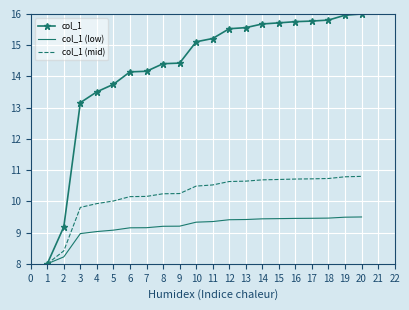

Rank the series by their maximum value, from highest to lowest.

col_1, col_1 (mid), col_1 (low)